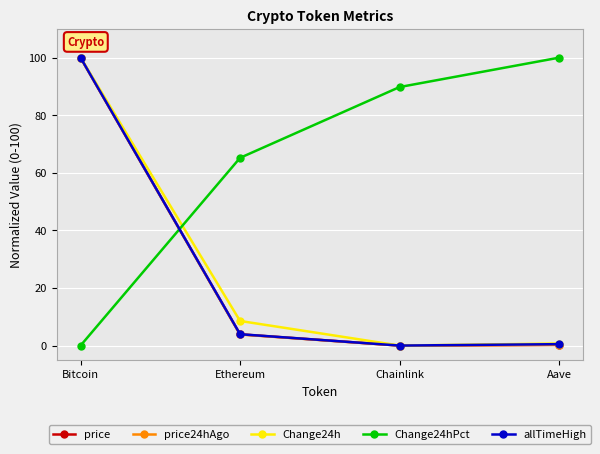

Between Ethereum and Chainlink, which series saw the biggest shift?

Change24hPct